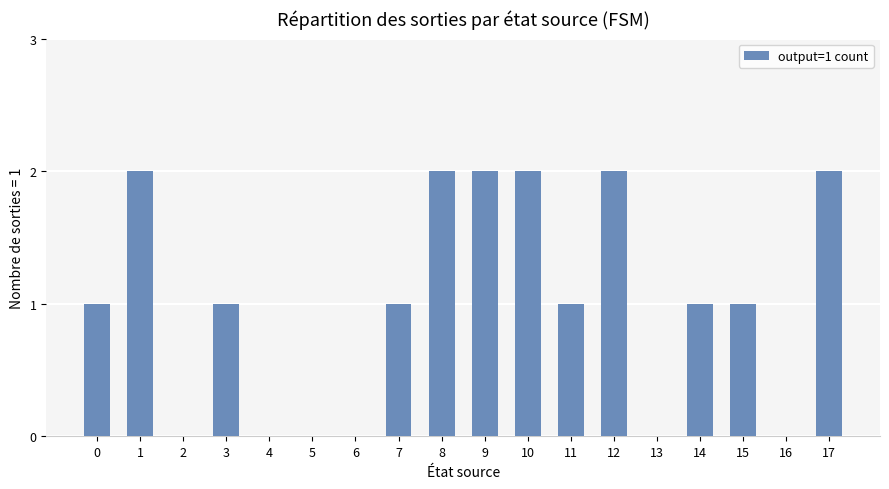

The chart shows a value of 2 at 9. True or false?

True